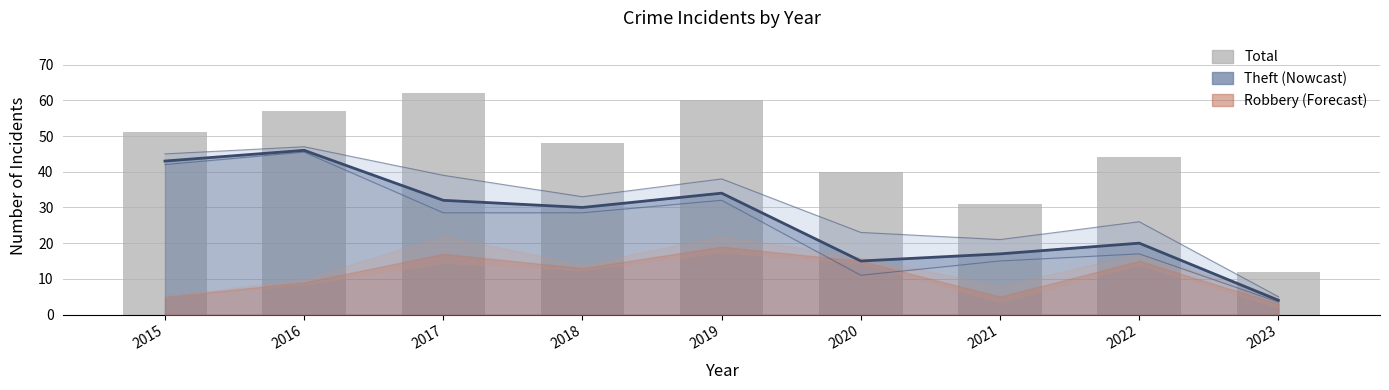

List the labels in order of Total value, smallest first.

2023, 2021, 2020, 2022, 2018, 2015, 2016, 2019, 2017